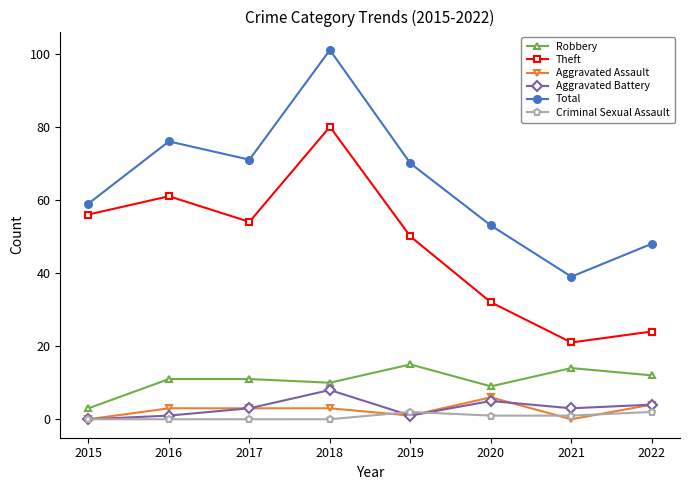

Between 2020 and 2022, which series saw the biggest shift?

Theft